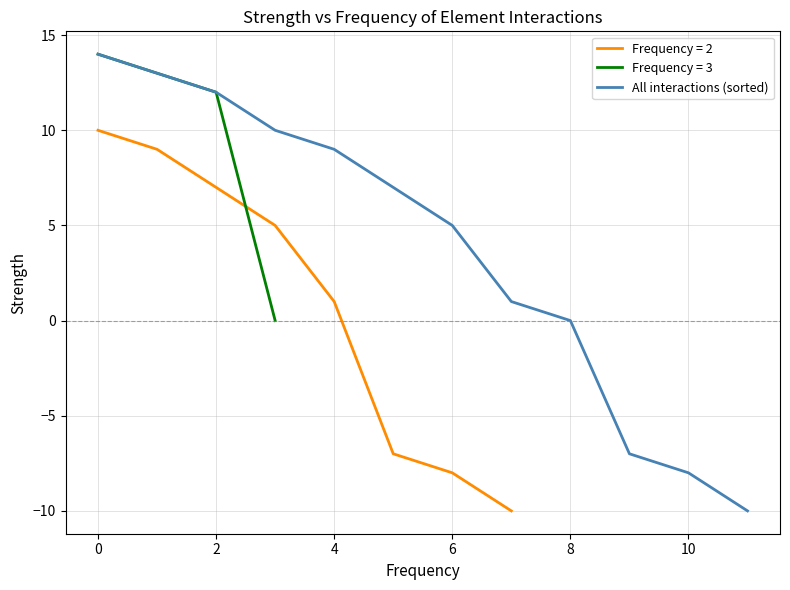

The chart shows a value of -7 at 9. True or false?

True